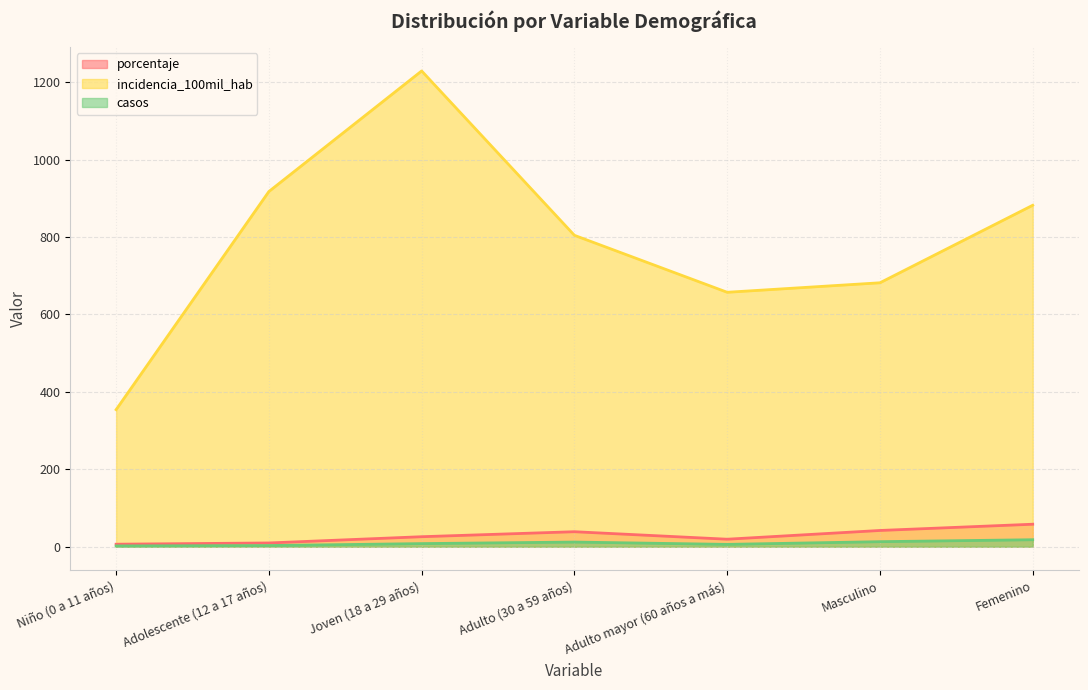

List the labels in order of incidencia_100mil_hab value, smallest first.

Niño (0 a 11 años), Adulto mayor (60 años a más), Masculino, Adulto (30 a 59 años), Femenino, Adolescente (12 a 17 años), Joven (18 a 29 años)